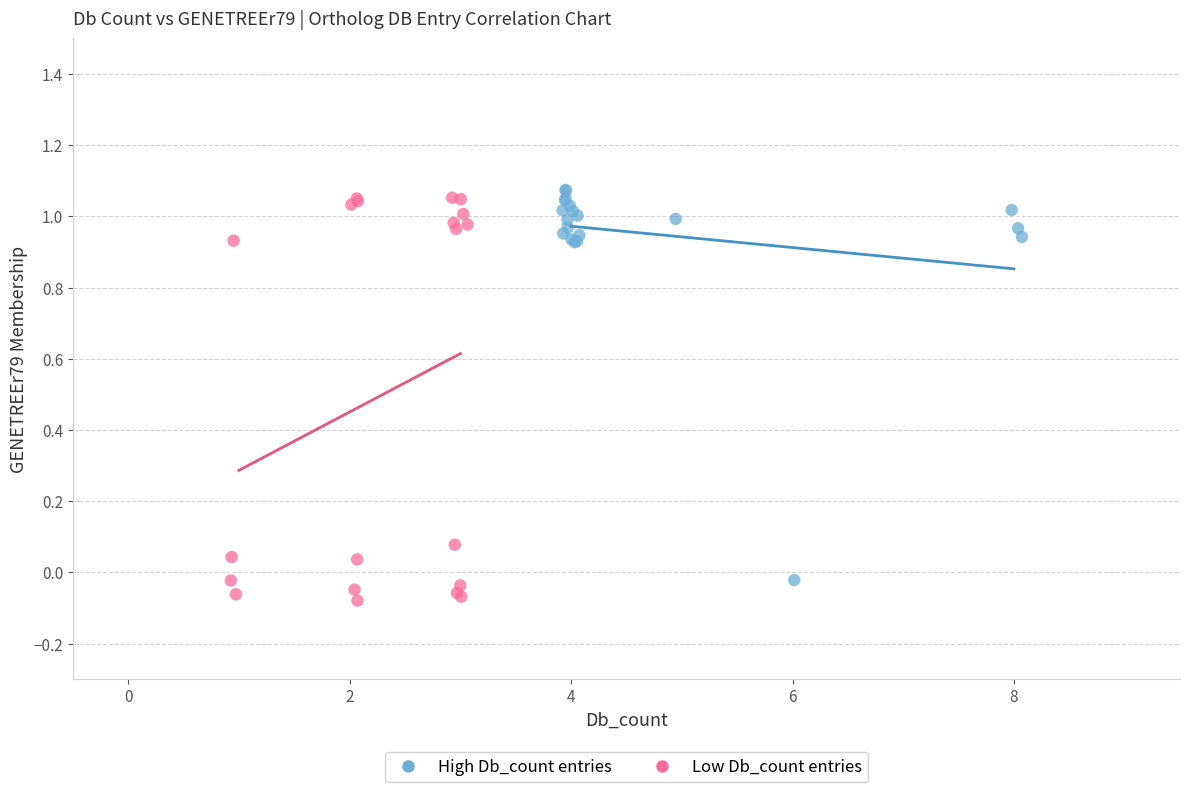

Which series has the largest Y range (max minus min)?

Low Db_count entries